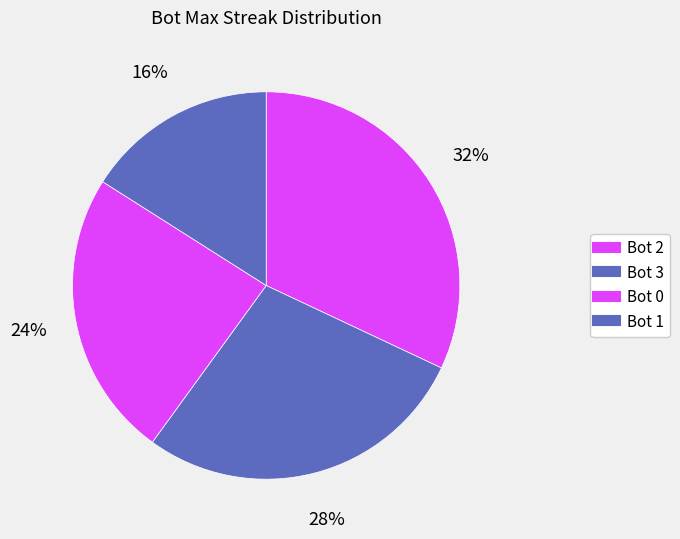

What is the total percentage of Bot 1 and Bot 3?

44.0%